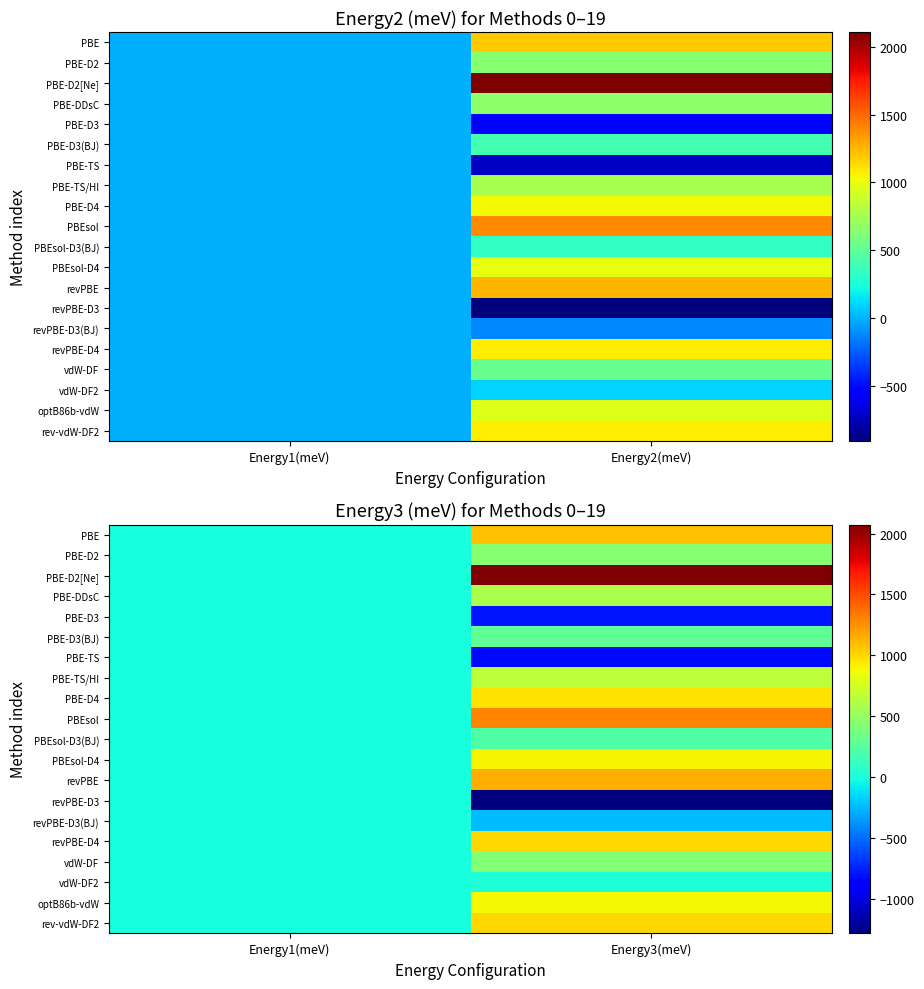

How many categories are shown in the chart?

2